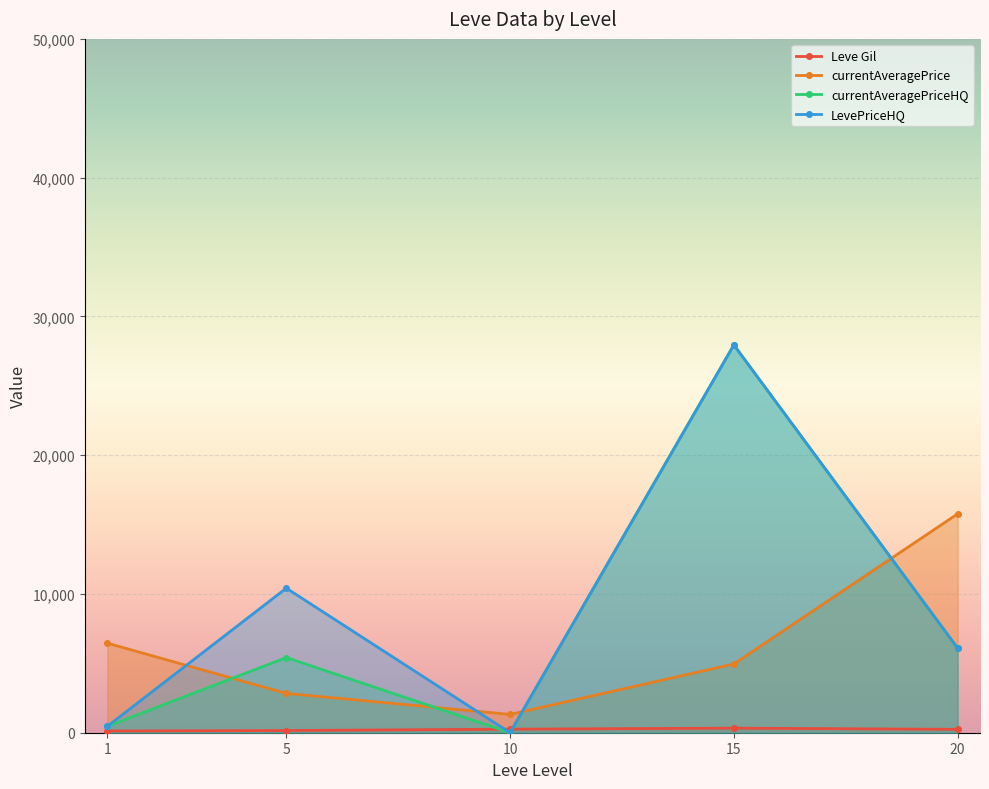

True or false: LevePriceHQ has a value of 6093.2 at 20.

True